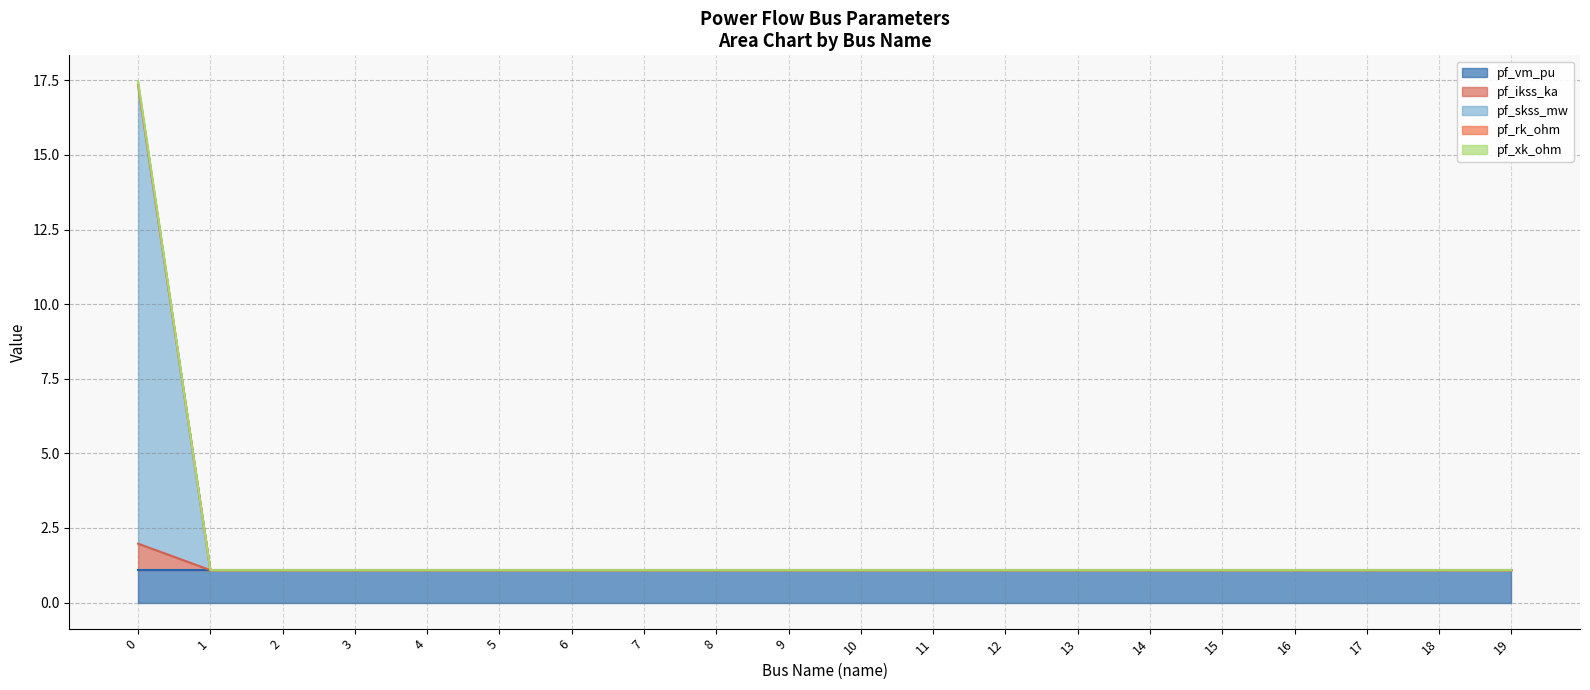

True or false: pf_rk_ohm and pf_skss_mw cross at least once.

False